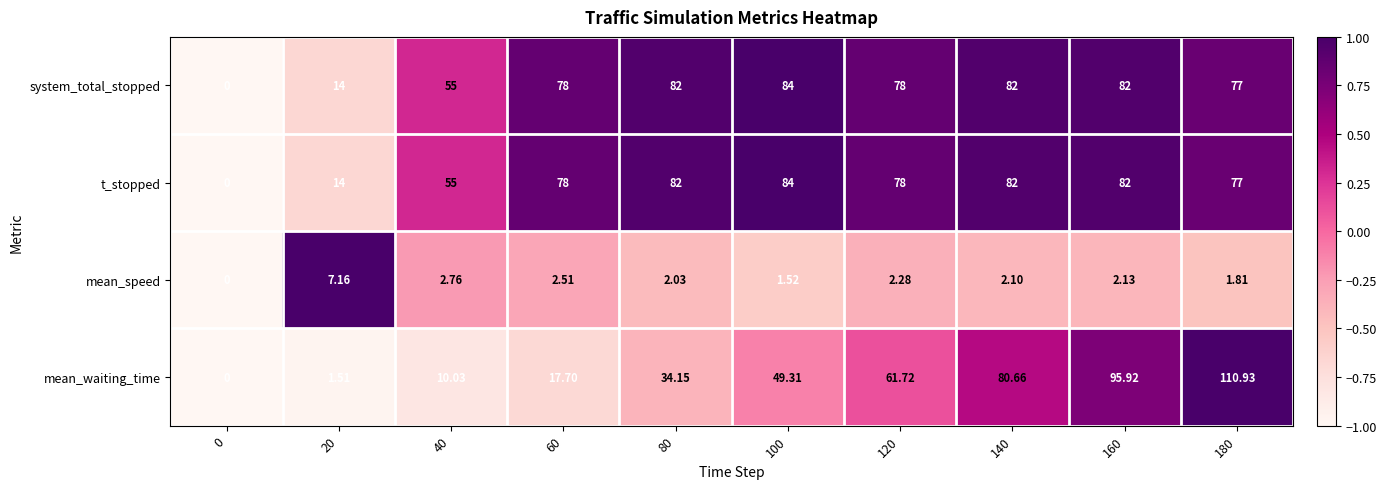

Is the value of t_stopped at 180 greater than the value of mean_speed at 160?

Yes